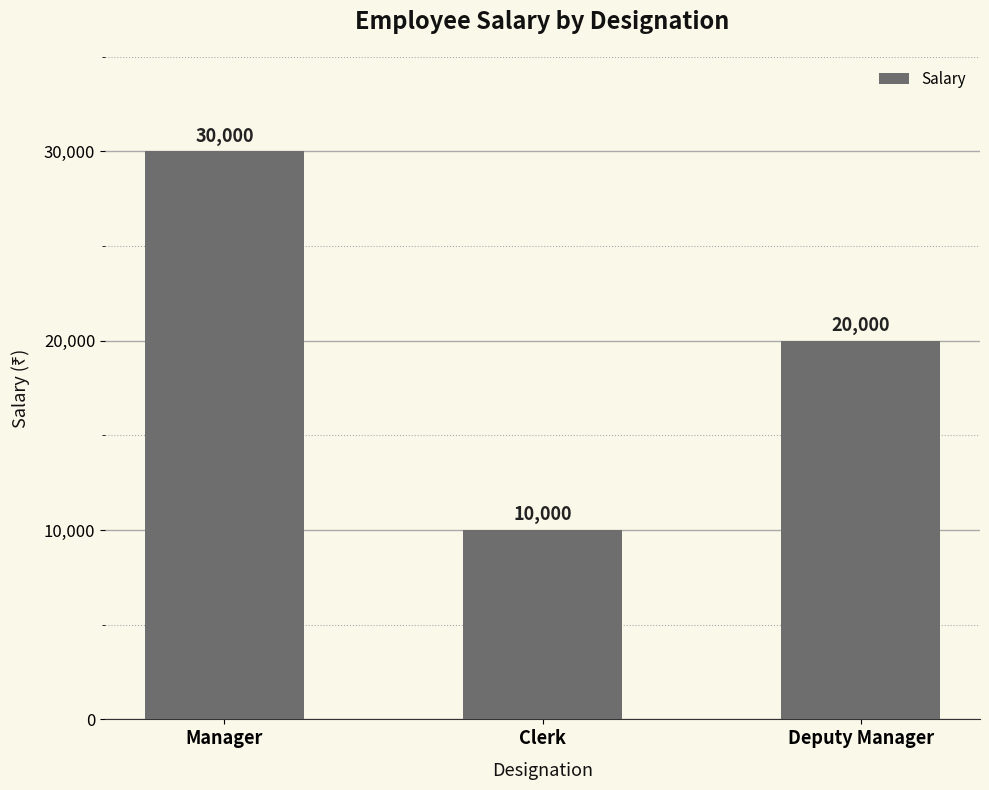

The chart shows a value of 30000 at Manager. True or false?

True